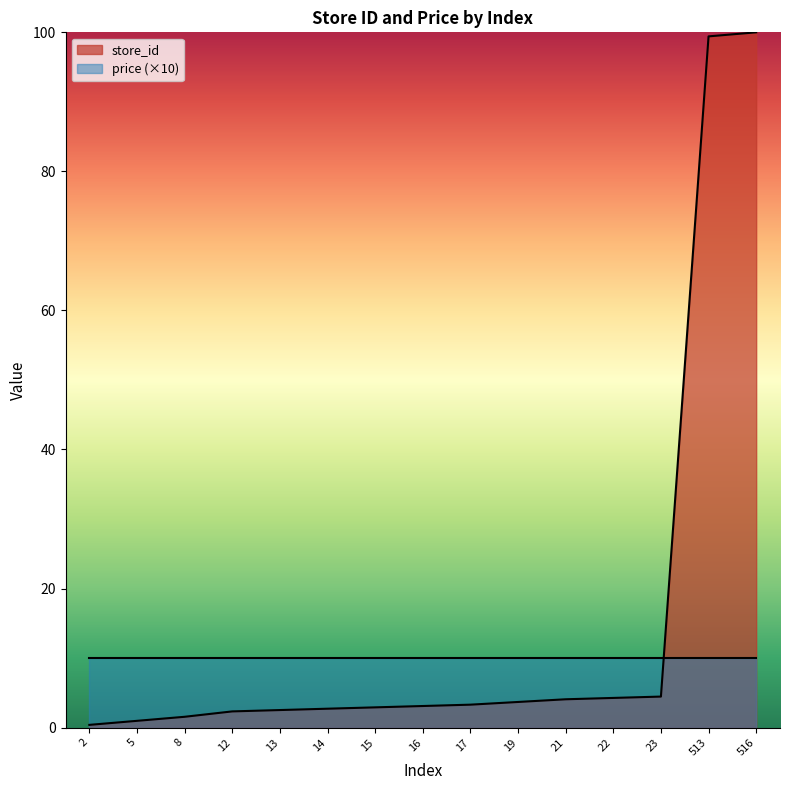

How many categories are shown in the chart?

15